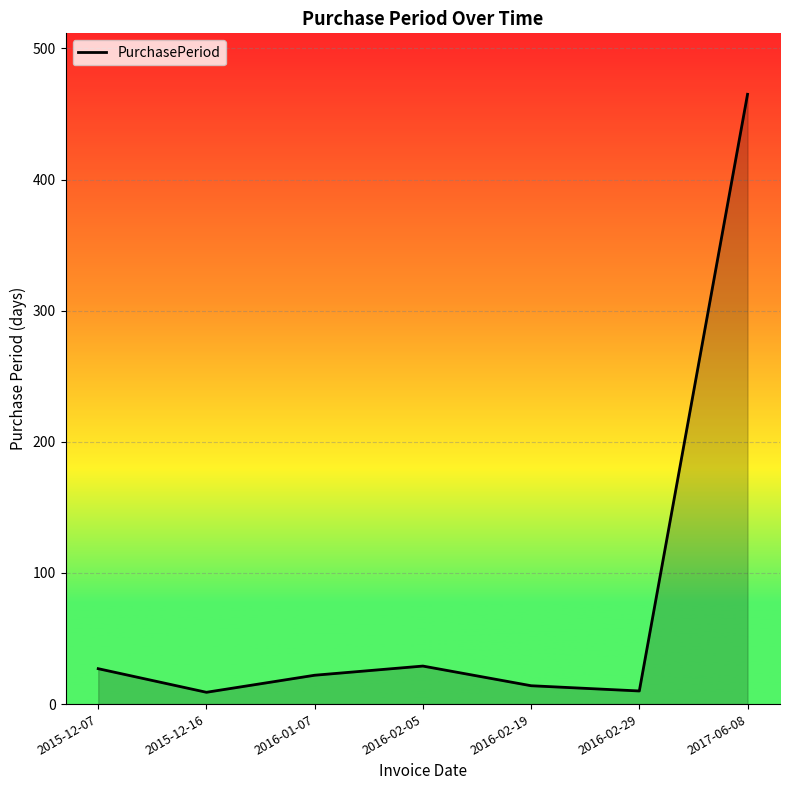

How many interior local peaks (higher than both neighbors) does the data have?

1